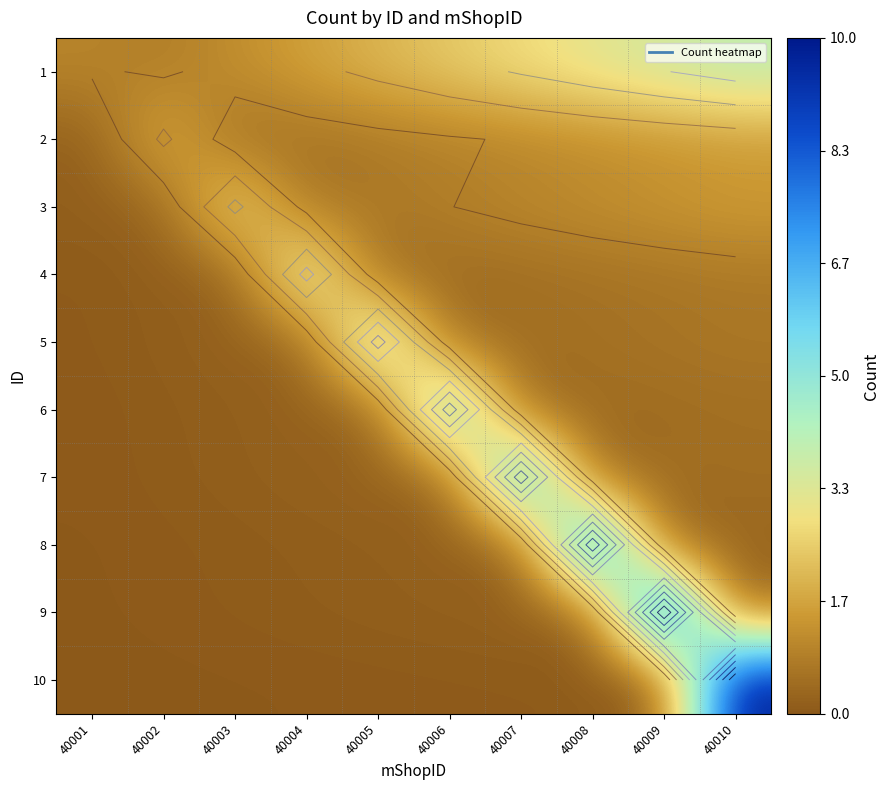

Which series has the widest spread of values?

10